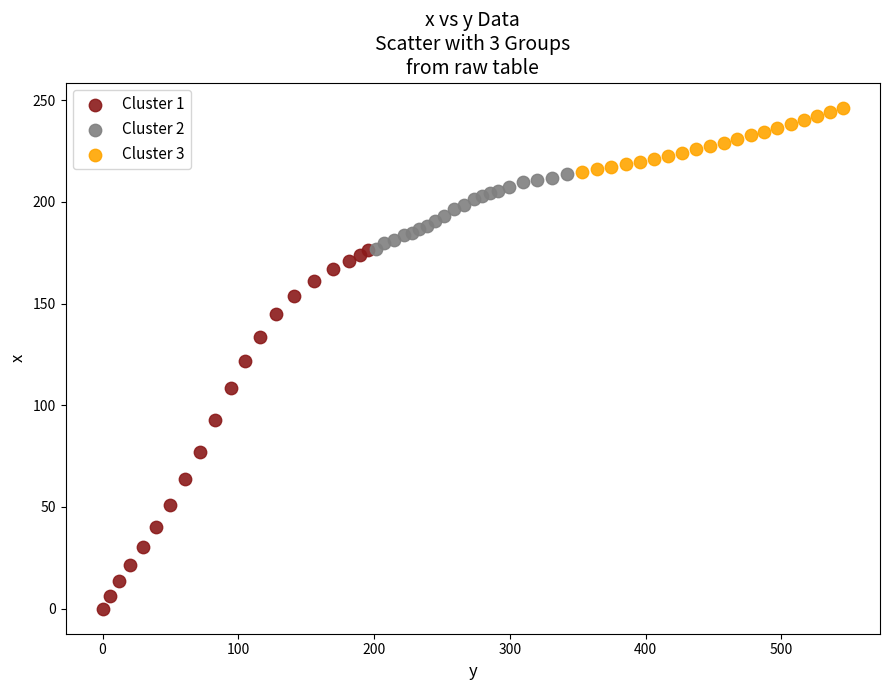

Which series reaches the maximum Y coordinate?

Cluster 3